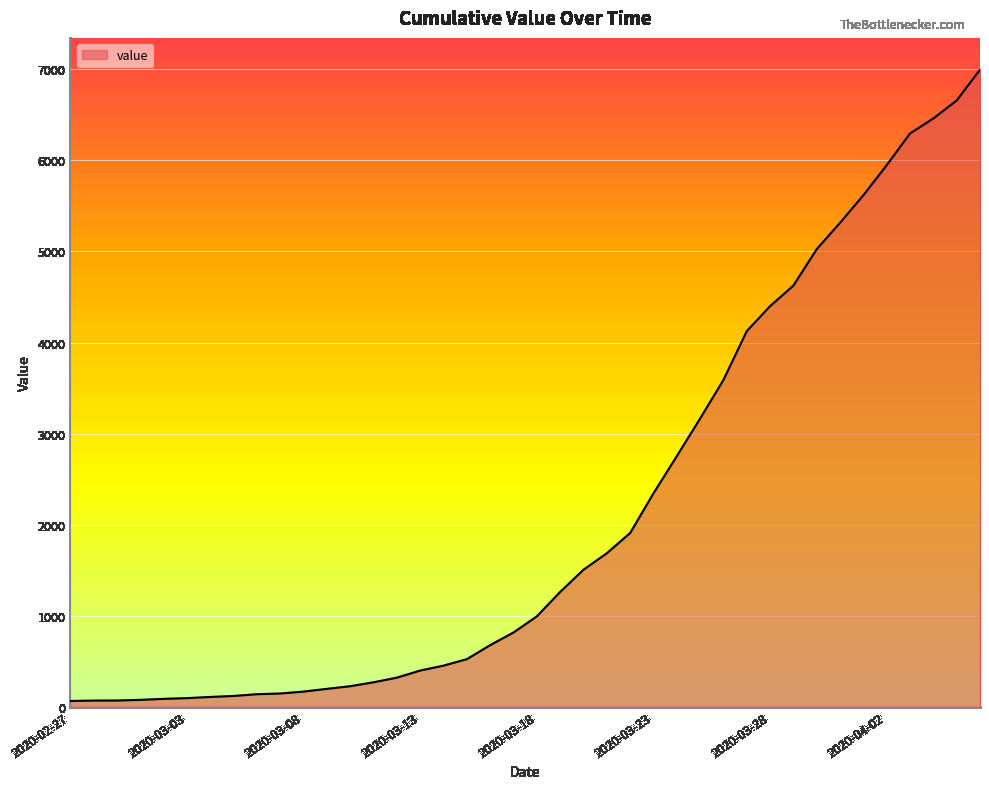

What is the difference between the maximum and minimum values?

6931